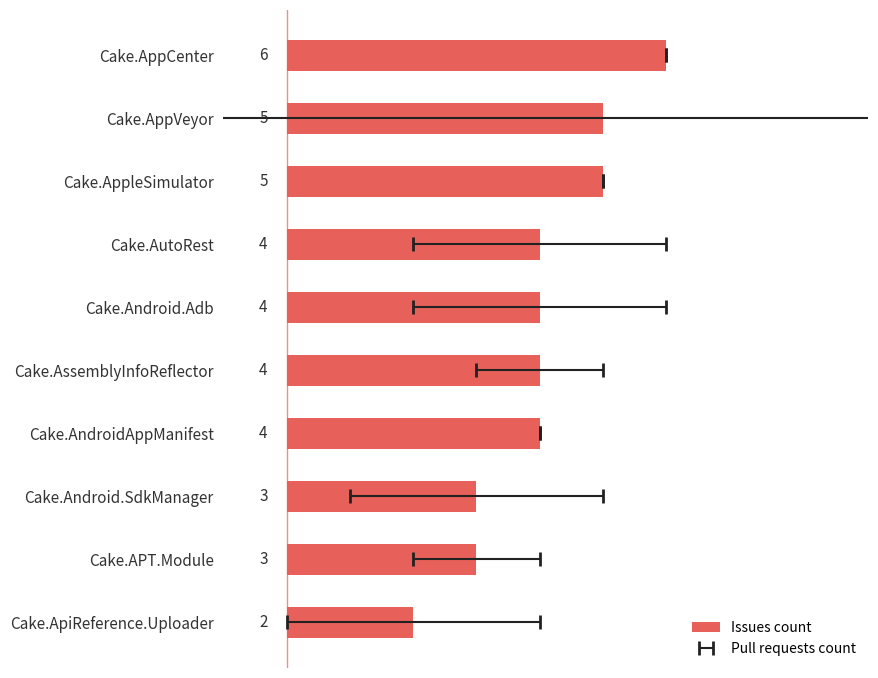

What is the maximum value shown in the chart?

6